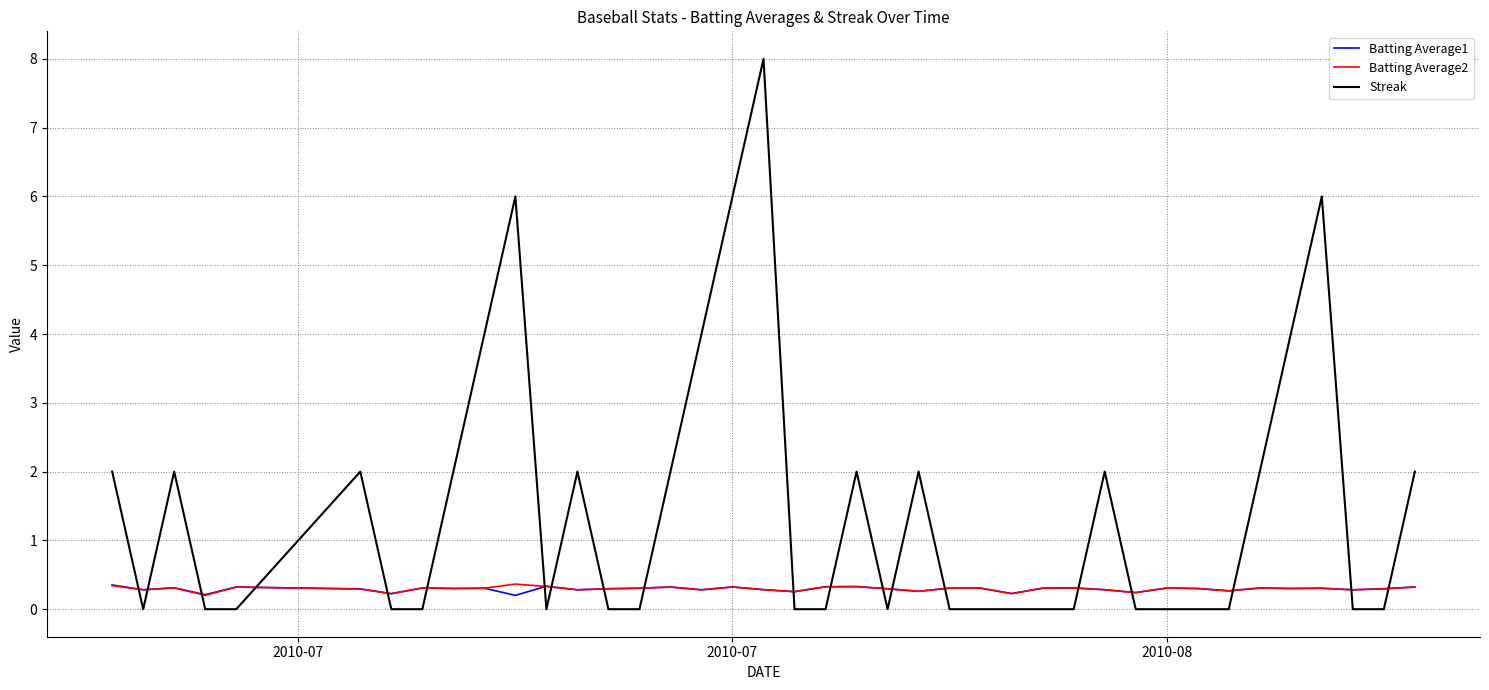

What is the difference between the maximum and second lowest values in the Streak series?

8.0